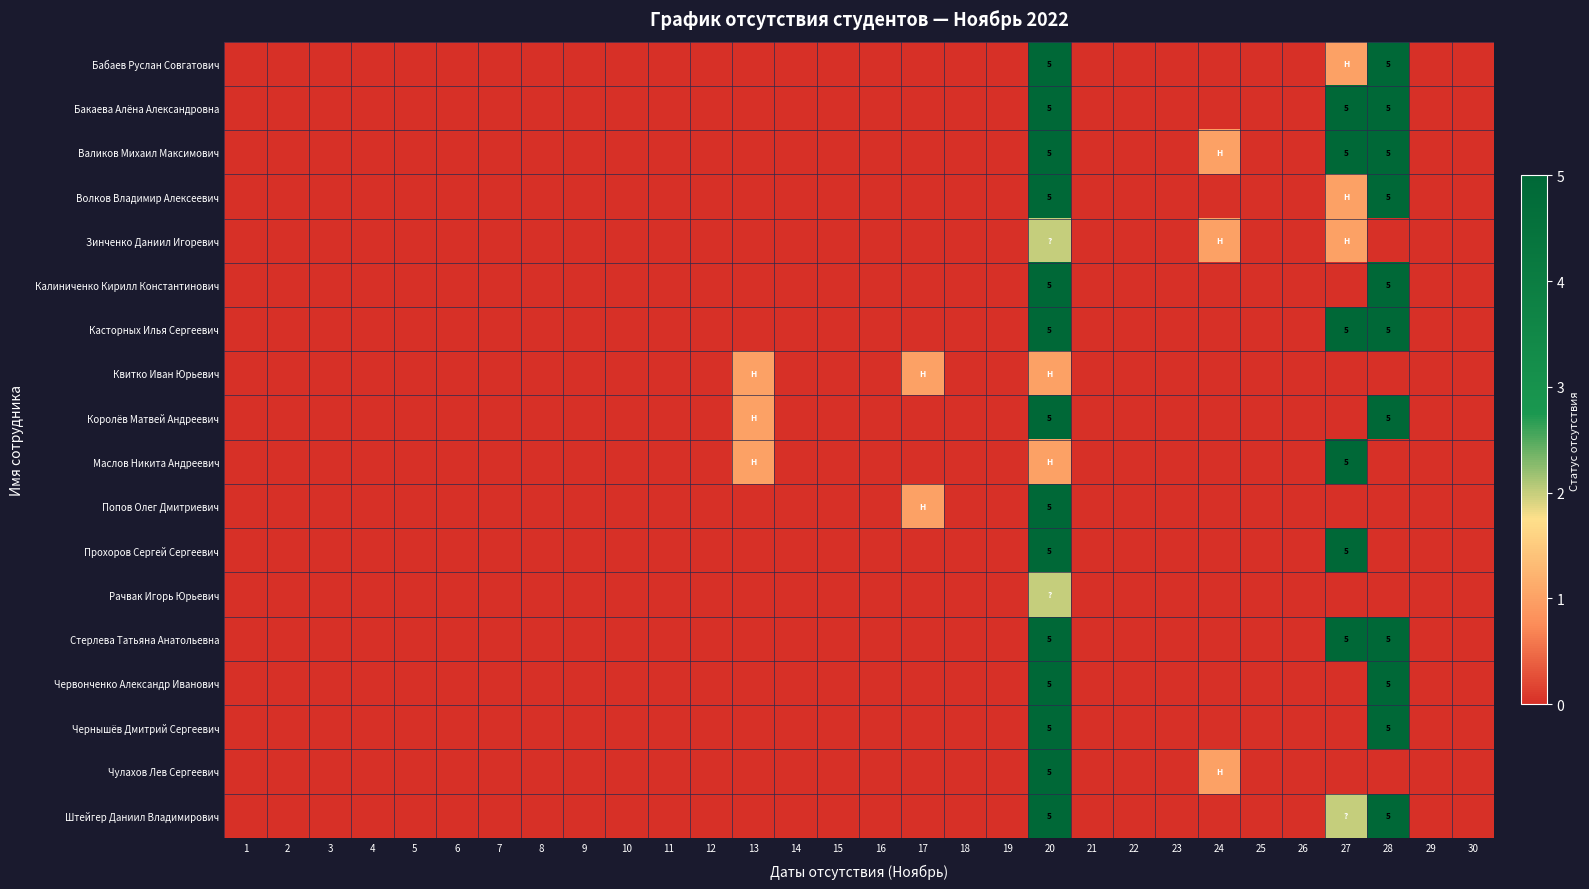

The value of Валиков Михаил Максимович at 21 is -2. True or false?

False